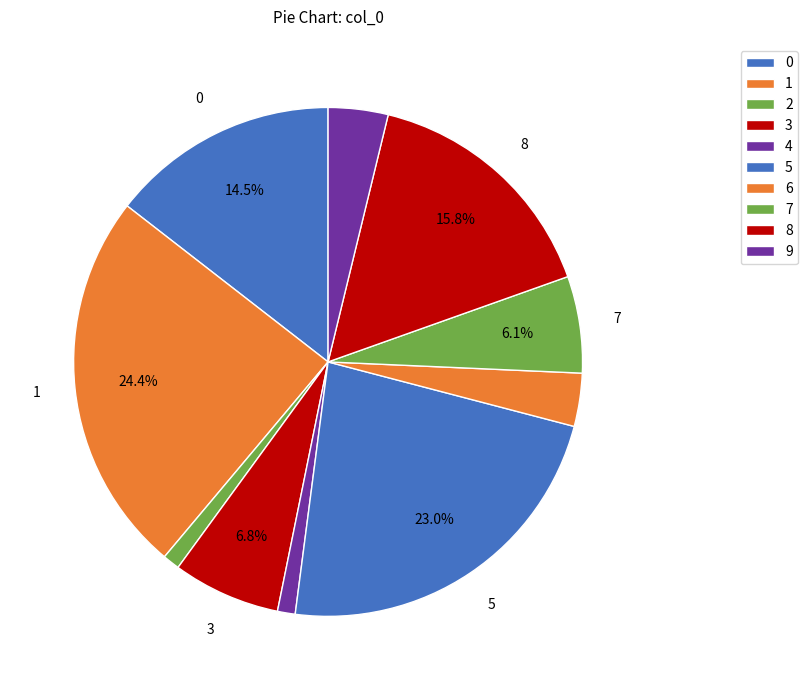

How many slices are in this pie chart?

10